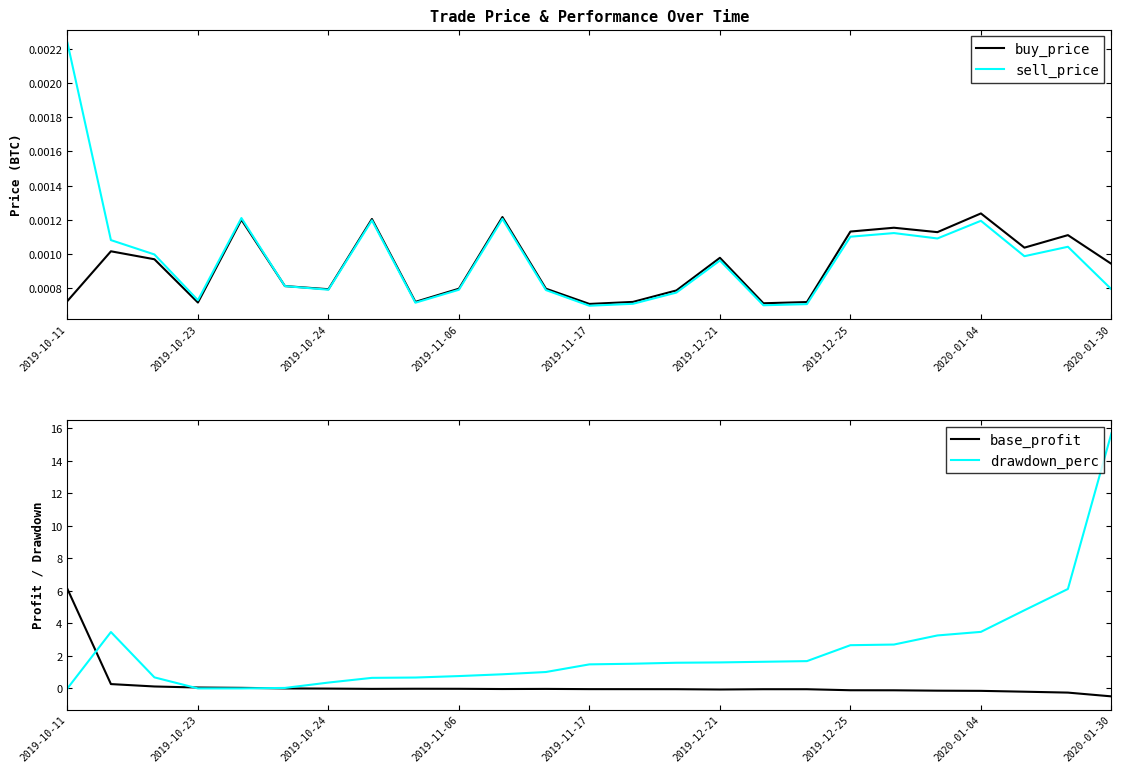

Which series has the largest total across all categories?

drawdown_perc